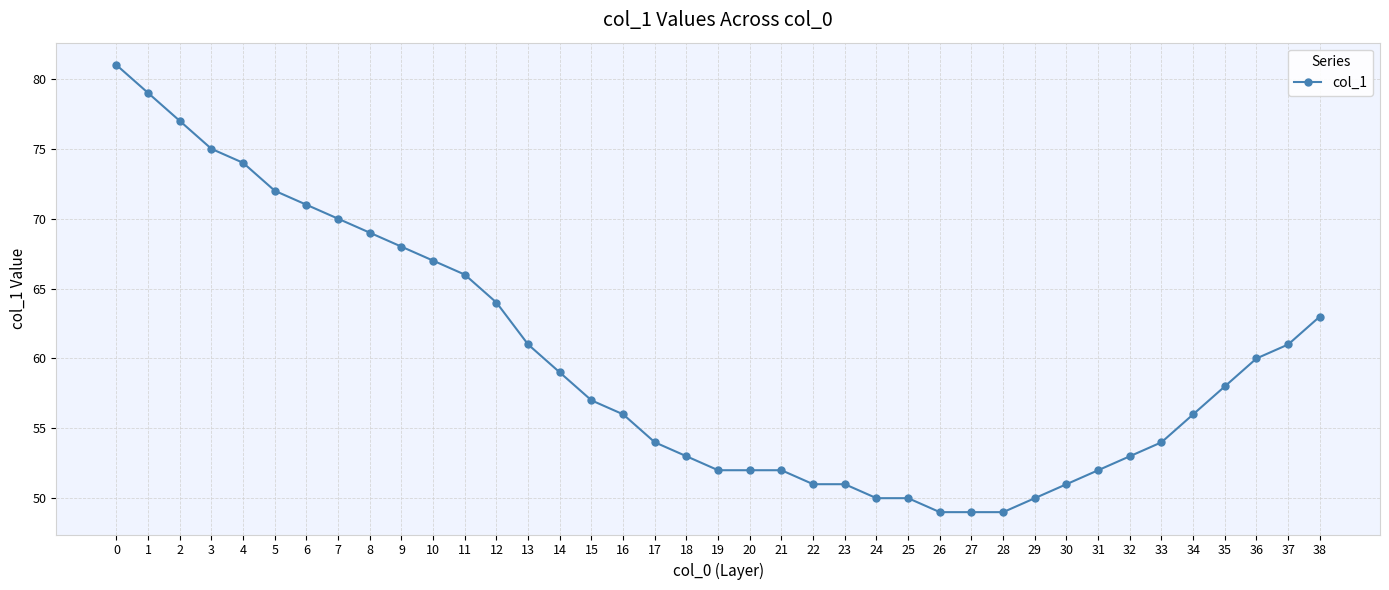

What is the sum of all values?

2336